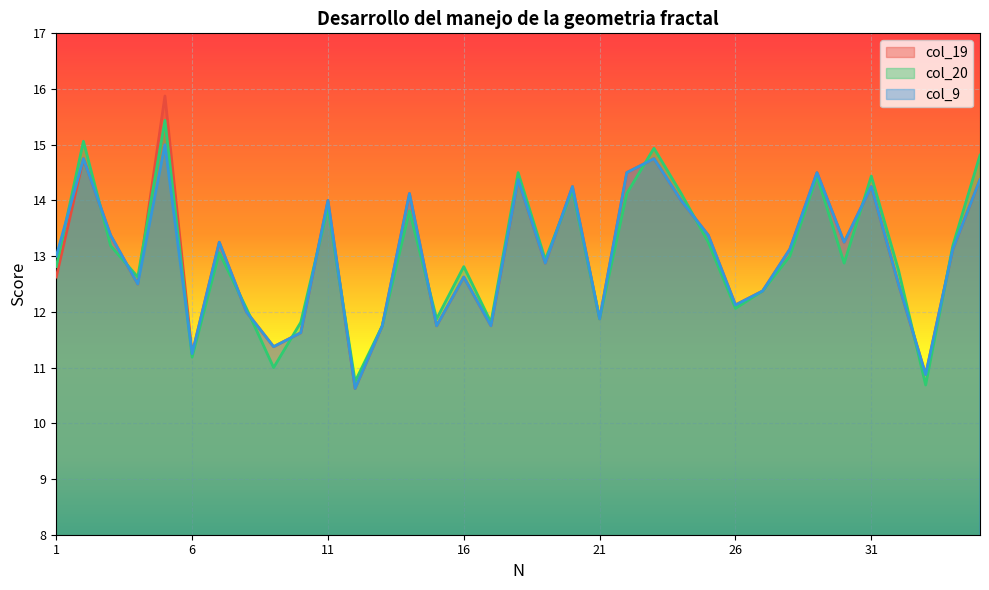

Reading left to right, what are all the values shown in this chart?

col_19: 1=12.6	2=14.8	3=13.4	4=12.5	5=15.9	6=11.2	7=13.2	8=12.0	9=11.4	10=11.6	11=14.0	12=10.6	13=11.8	14=14.1	15=11.8	16=12.6	17=11.8	18=14.4	19=12.9	20=14.2	21=11.9	22=14.5	23=14.8	24=14.0	25=13.4	26=12.1	27=12.4	28=13.1	29=14.5	30=13.2	31=14.2	32=12.5	33=10.9	34=13.1	35=14.4
col_20: 1=12.8	2=15.1	3=13.2	4=12.6	5=15.4	6=11.2	7=13.1	8=12.1	9=11.0	10=11.8	11=13.9	12=10.8	13=11.8	14=13.8	15=11.9	16=12.8	17=11.8	18=14.5	19=12.9	20=14.2	21=11.9	22=14.1	23=14.9	24=14.1	25=13.2	26=12.1	27=12.4	28=13.0	29=14.4	30=12.9	31=14.4	32=12.8	33=10.7	34=13.2	35=14.8
col_9: 1=13.0	2=14.8	3=13.4	4=12.5	5=15.0	6=11.2	7=13.2	8=12.0	9=11.4	10=11.6	11=14.0	12=10.6	13=11.8	14=14.1	15=11.8	16=12.6	17=11.8	18=14.4	19=12.9	20=14.2	21=11.9	22=14.5	23=14.8	24=14.0	25=13.4	26=12.1	27=12.4	28=13.1	29=14.5	30=13.2	31=14.2	32=12.5	33=10.9	34=13.1	35=14.4